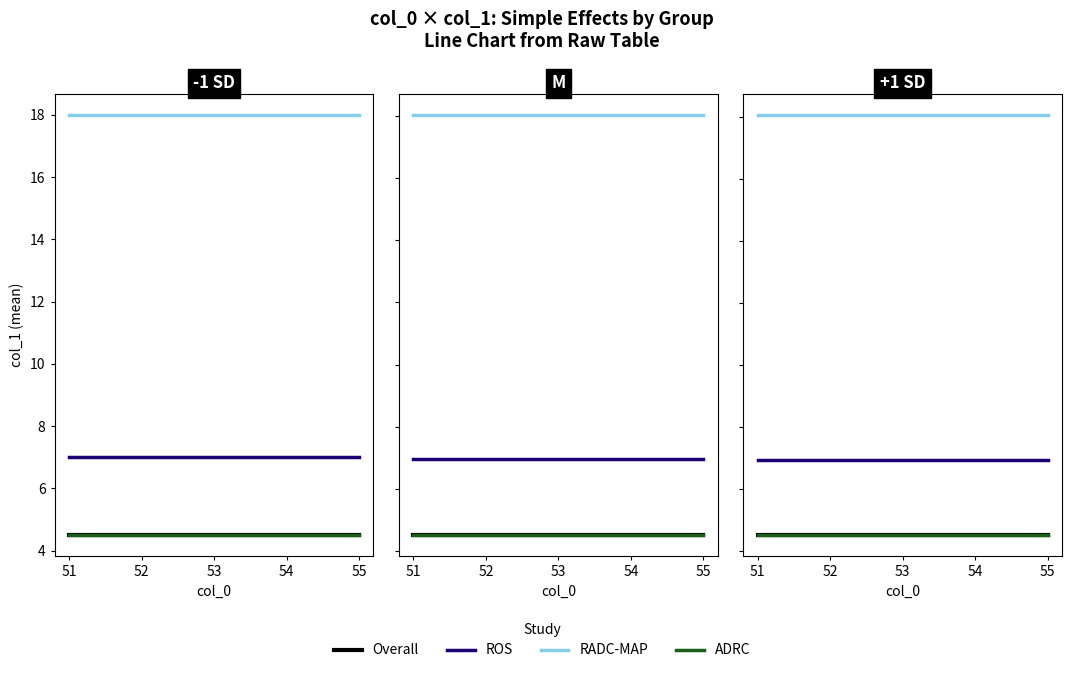

Is the value of RADC-MAP at 55 greater than the value of ADRC at 54?

Yes